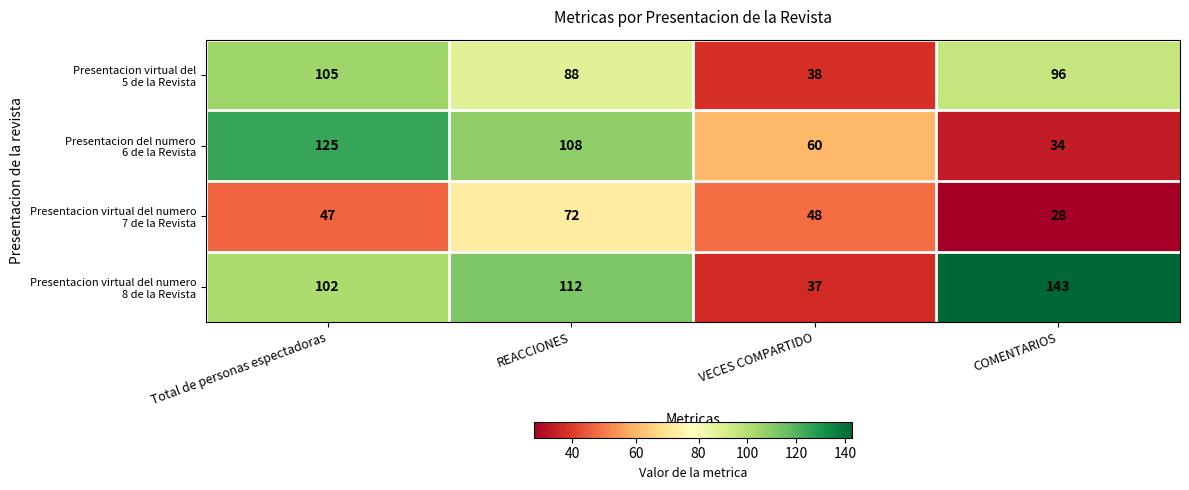

What is the total value across all series at VECES COMPARTIDO?

183